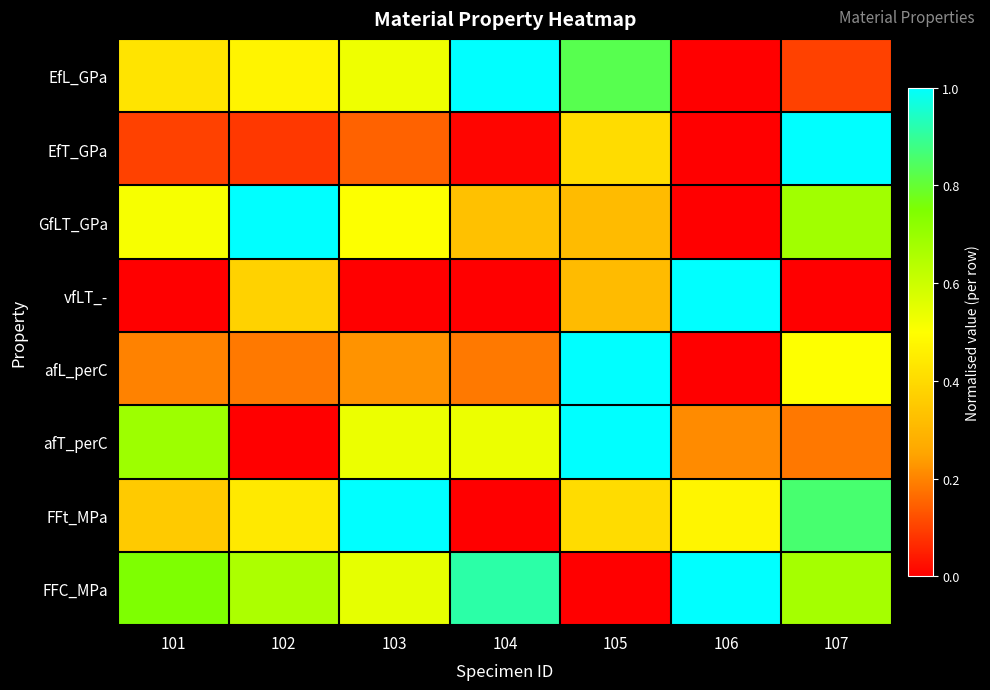

What is the spread (max minus min) of values at 104?

1.0